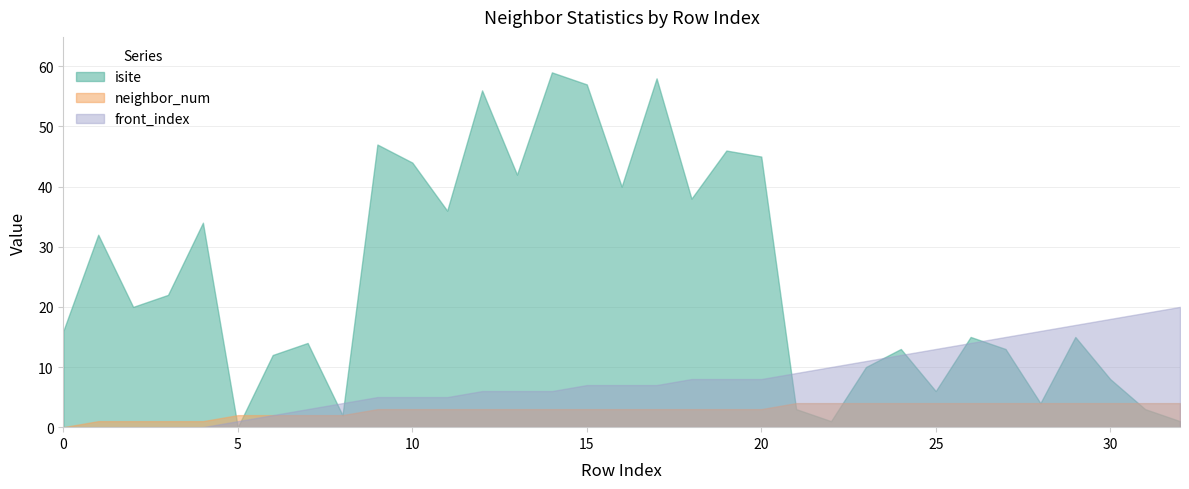

Between 23 and 5, which is larger?

23